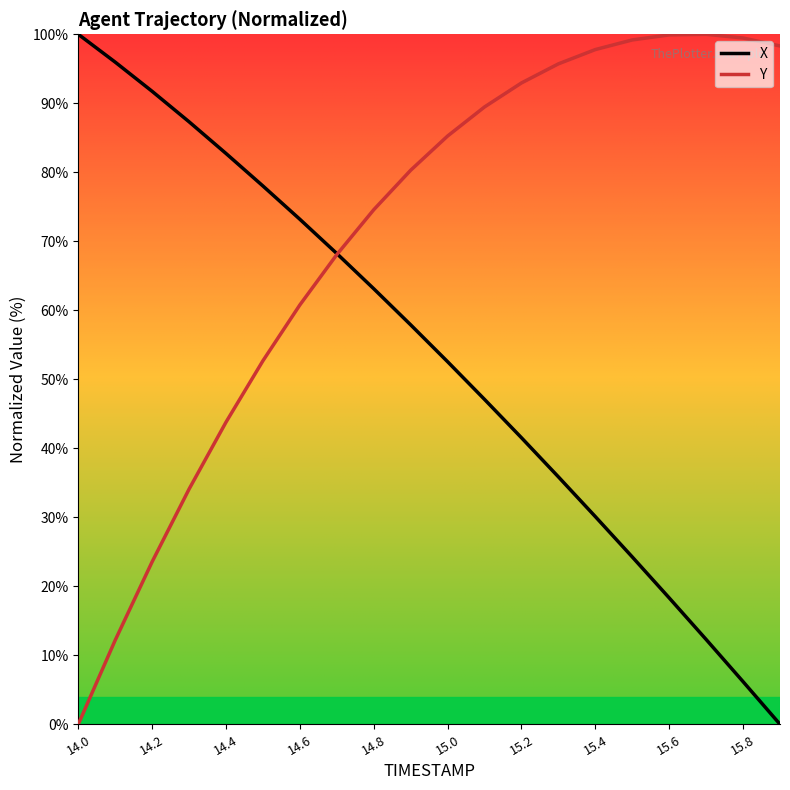

Does the chart display data point markers on the line(s)?

No